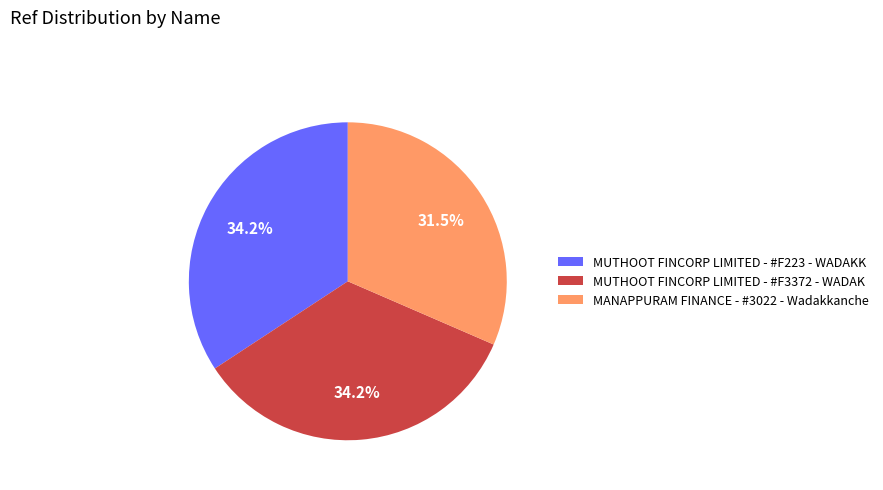

Does MANAPPURAM FINANCE - #3022 - Wadakkanche account for over 50% of the chart?

No